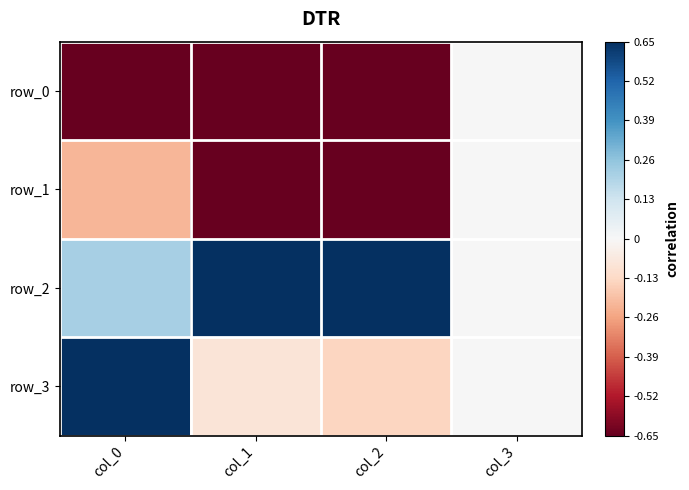

Which series has the largest total across all categories?

row_2